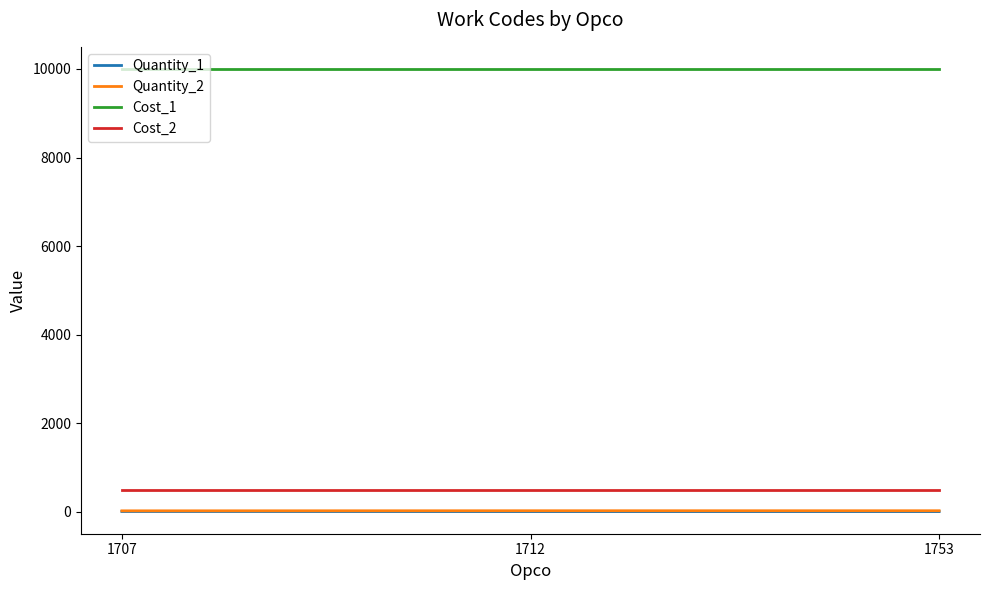

Is the value of Quantity_2 at 1753 greater than the value of Cost_2 at 1753?

No